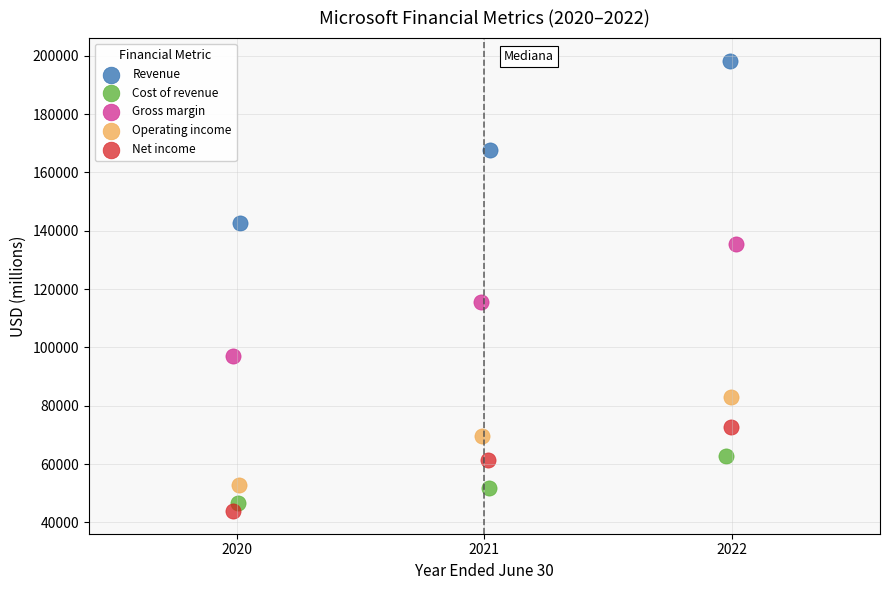

What are all the series names shown in the legend?

Revenue, Cost of revenue, Gross margin, Operating income, Net income